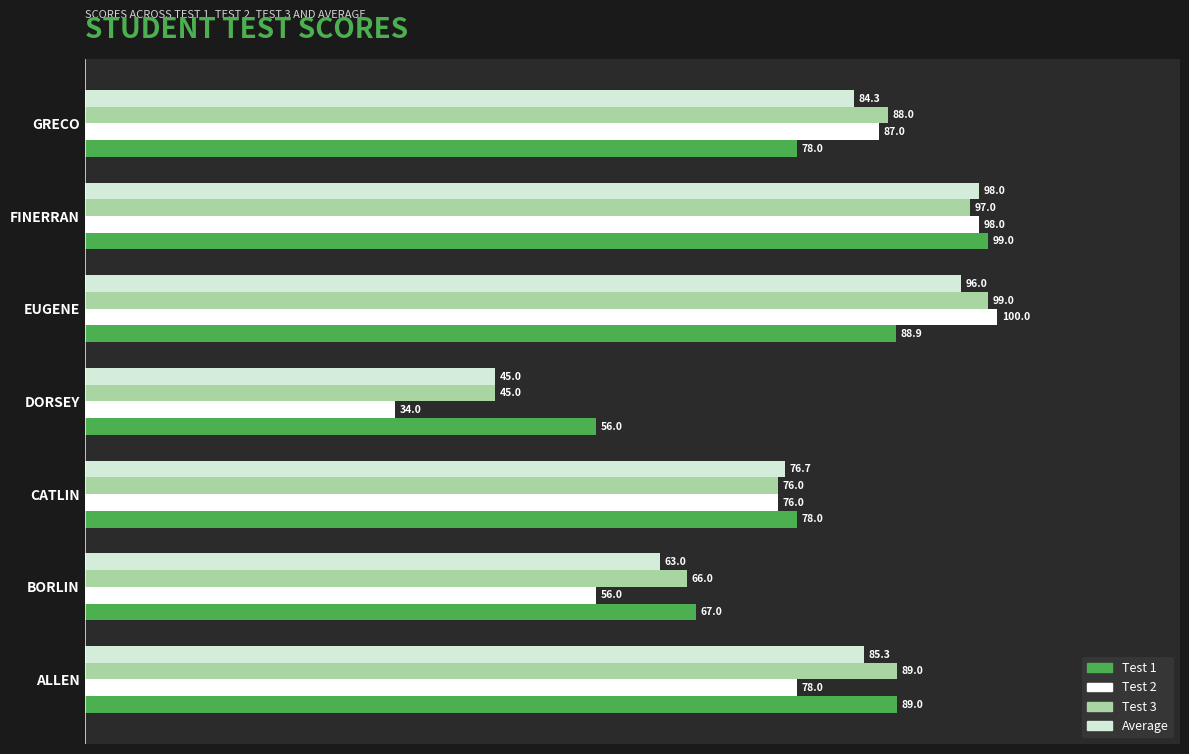

Which category has the highest value in the Average series?

FINERRAN